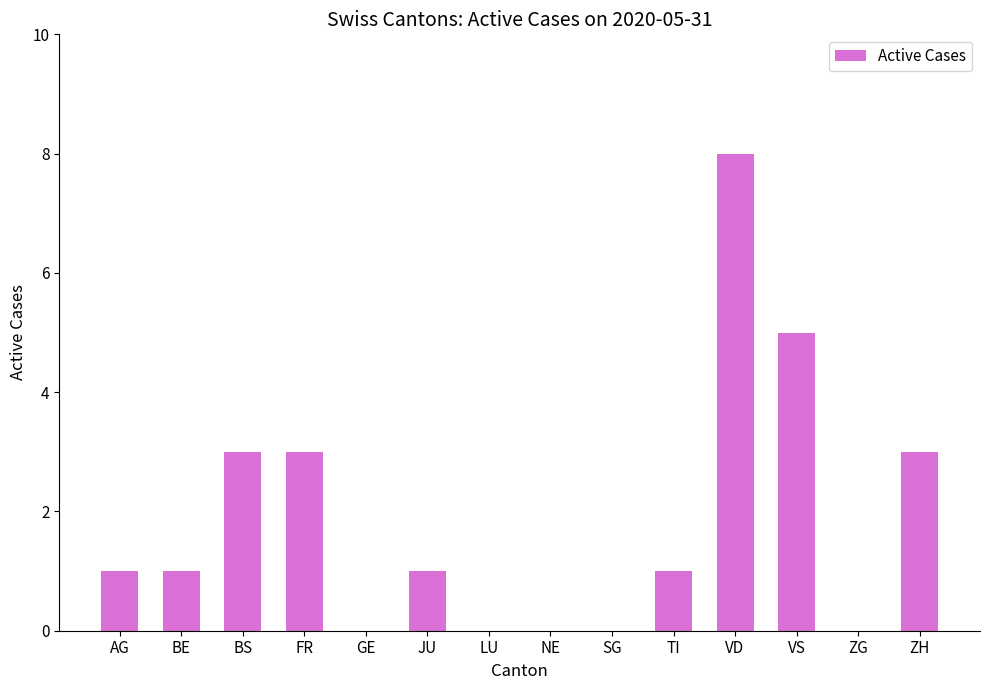

Between JU and SG, which is larger?

JU